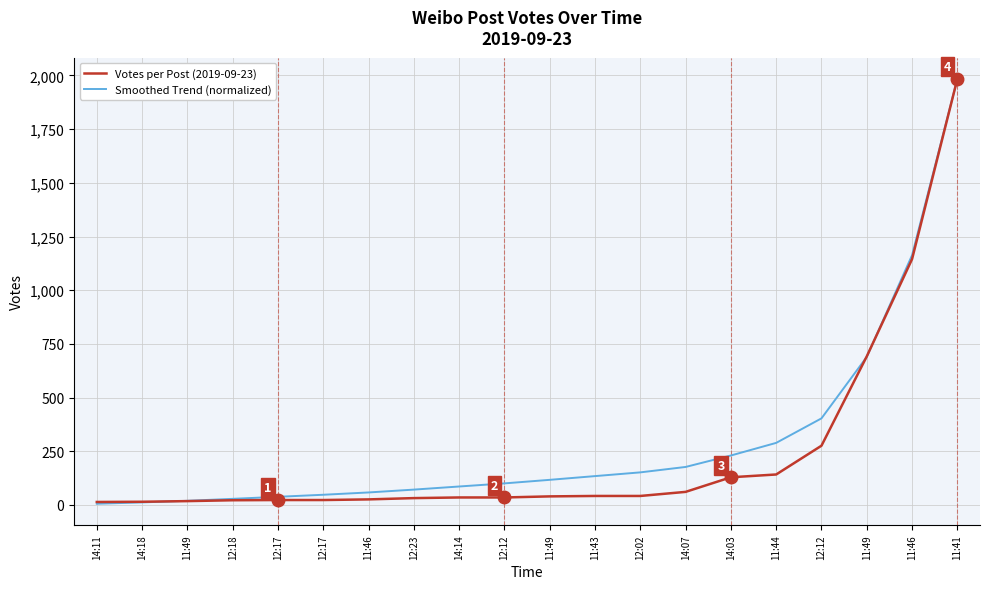

The Votes per Post (2019-09-23) series shows 15.3 at 12:02. True or false?

False